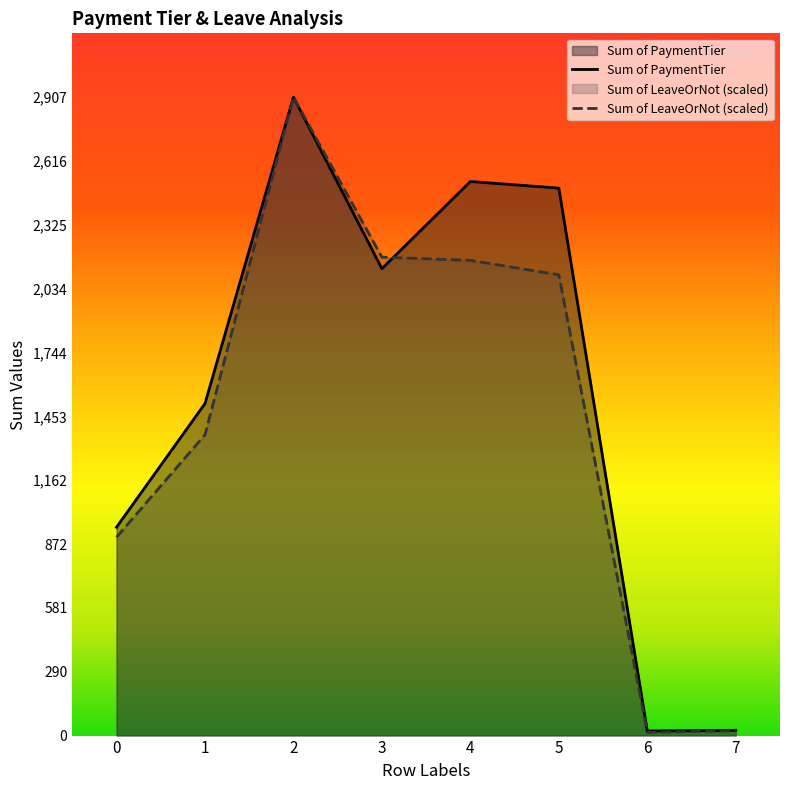

How many intersections are there between Sum of PaymentTier and Sum of LeaveOrNot?

1